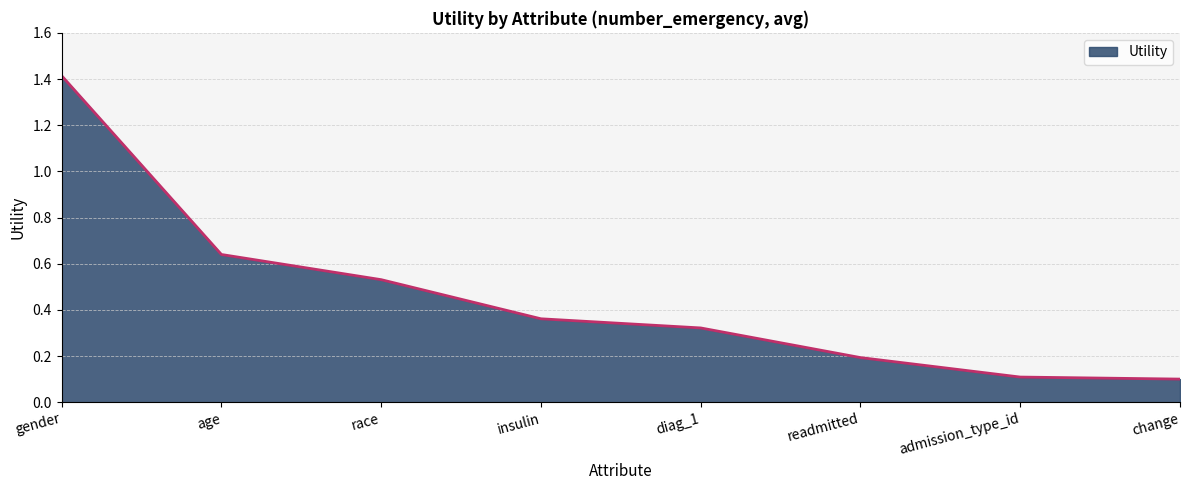

What is the difference between the values at gender and diag_1?

1.1